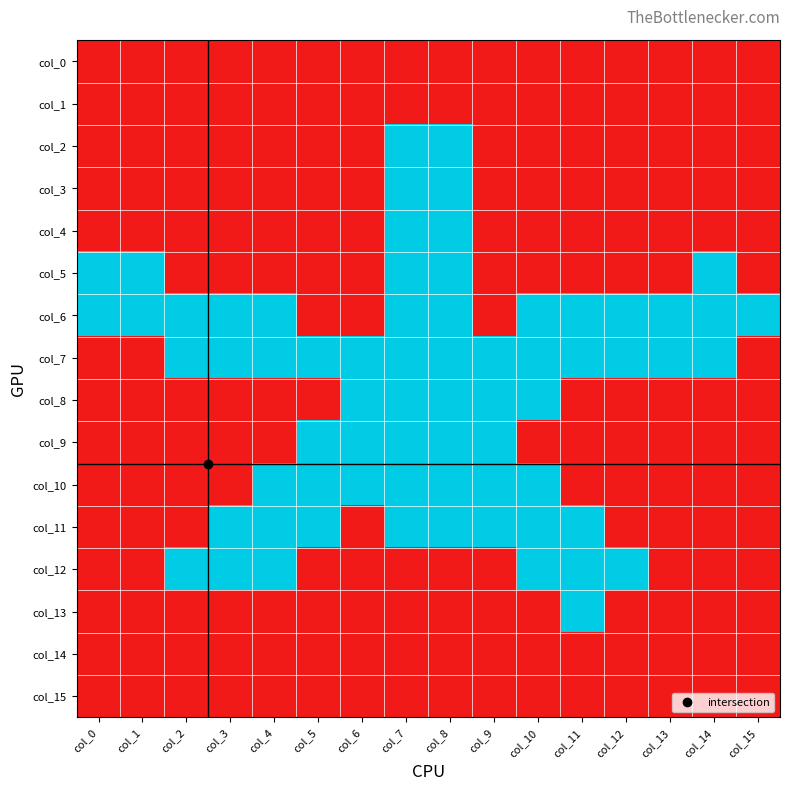

What is the maximum value shown in the chart?

1